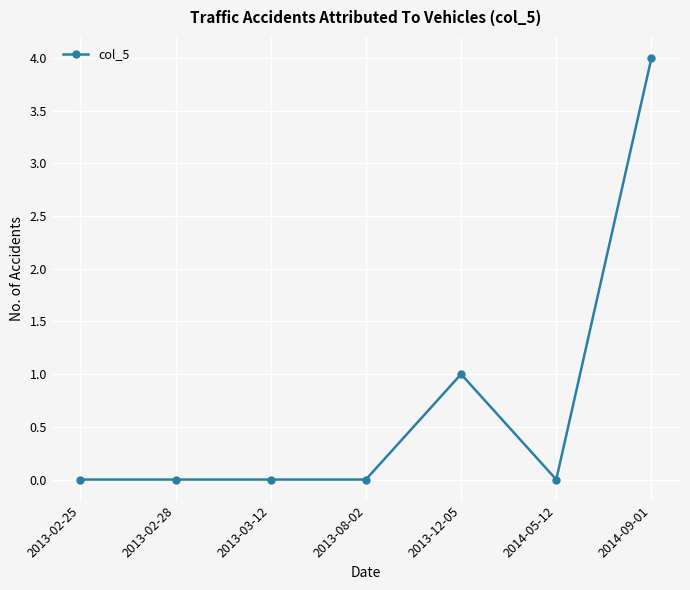

What is the sum of all values?

5